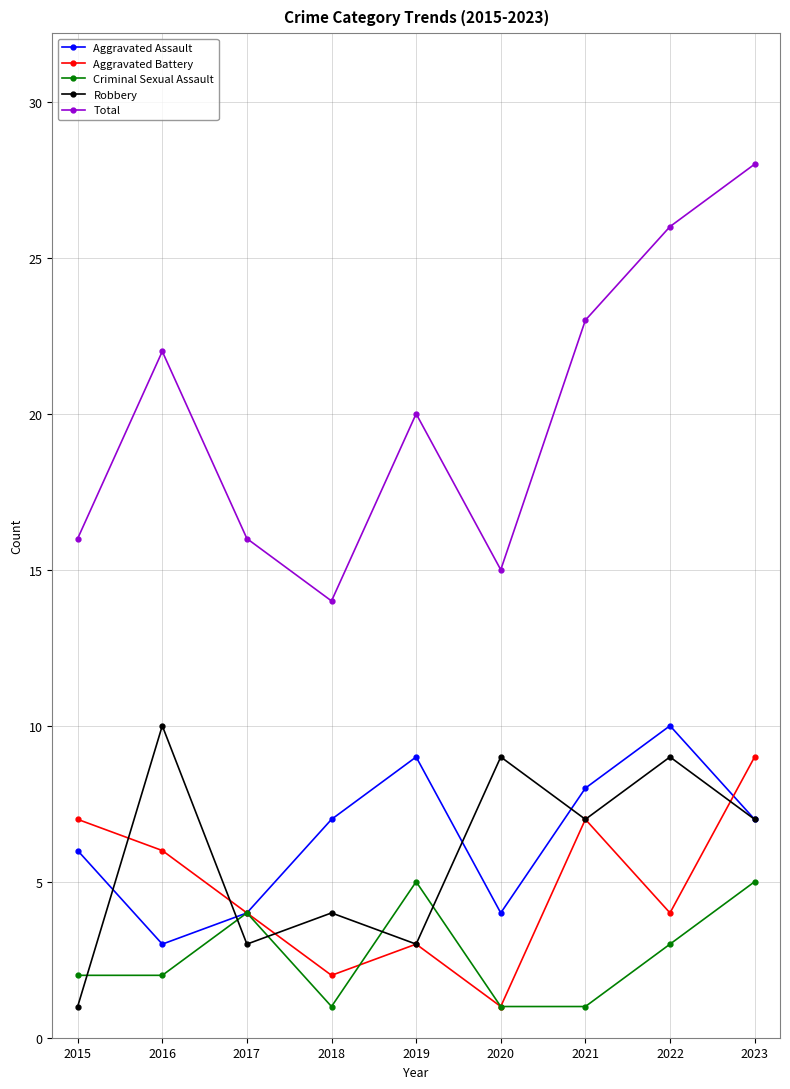

Count the Aggravated Assault values in the range 4 to 8.

6